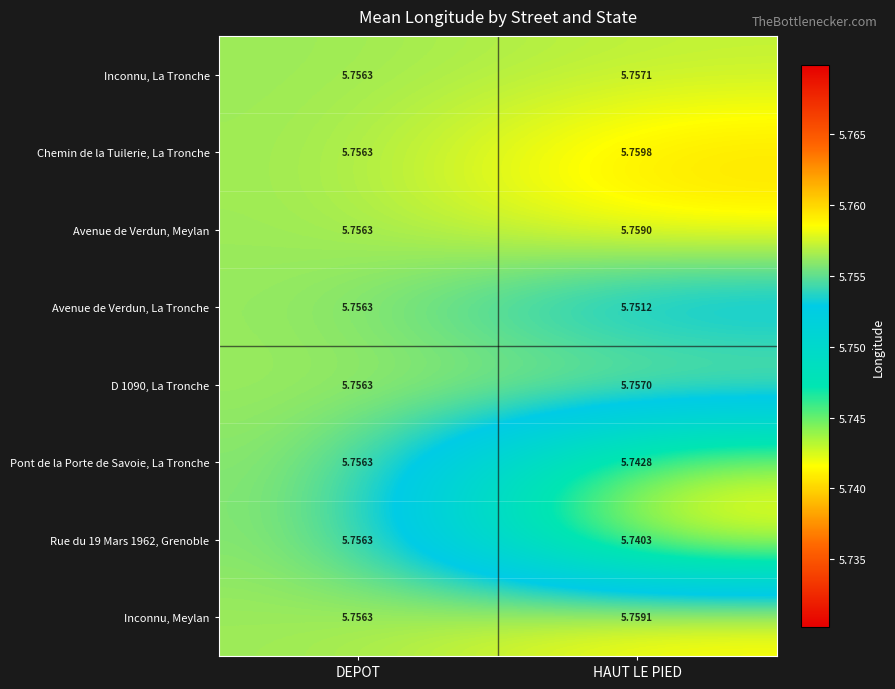

Rank the categories by D 1090, La Tronche value from lowest to highest.

DEPOT, HAUT LE PIED